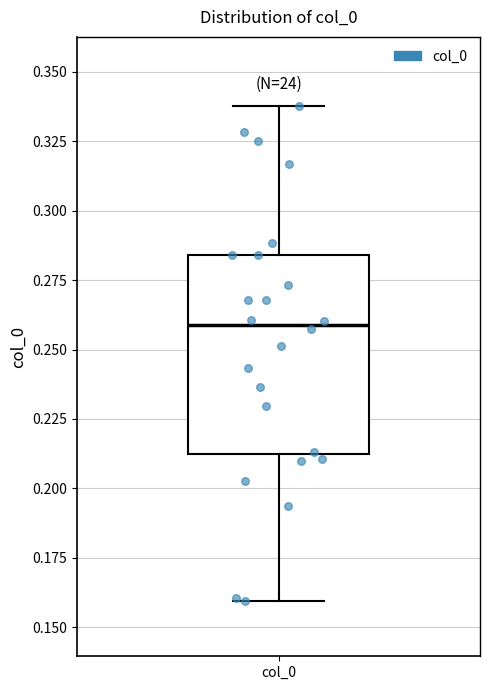

Transcribe this box plot: give where the median line is, the range the box spans, and where the two whiskers end, as read against the y-axis. The values are not printed on the chart, so give them approximately, as read against the axis.

median 0.260, box 0.210 to 0.285, whiskers 0.160 to 0.340